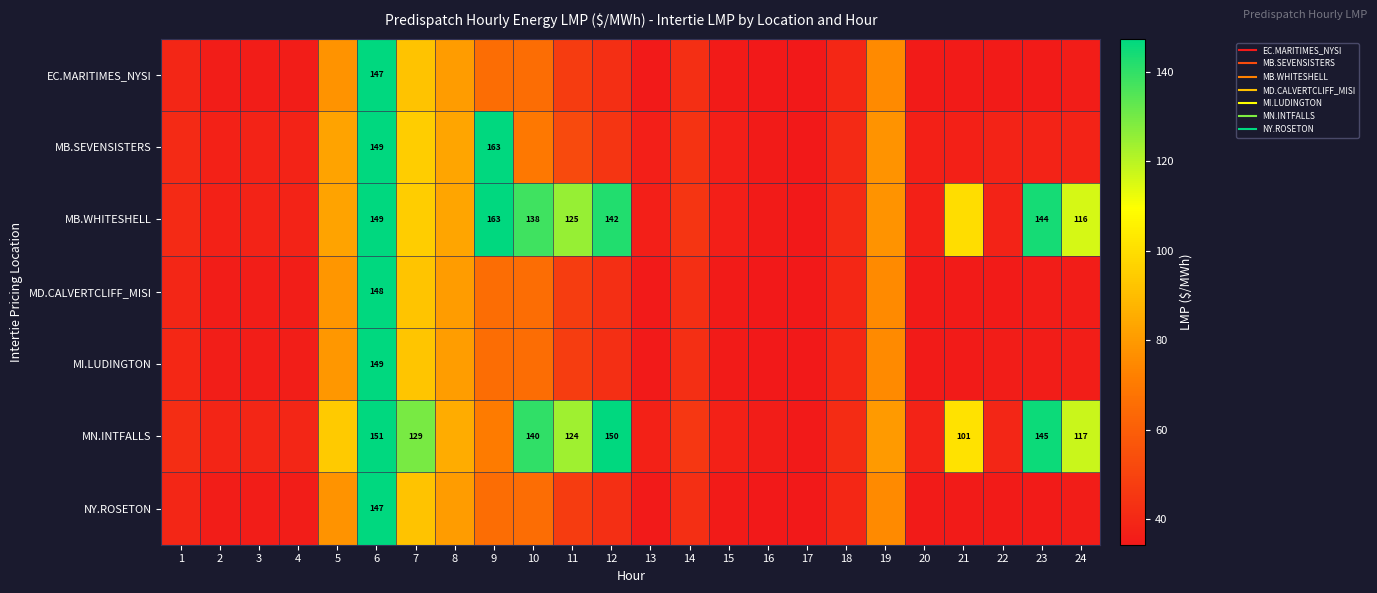

True or false: MI.LUDINGTON has a value of 79.1 at 5.

True